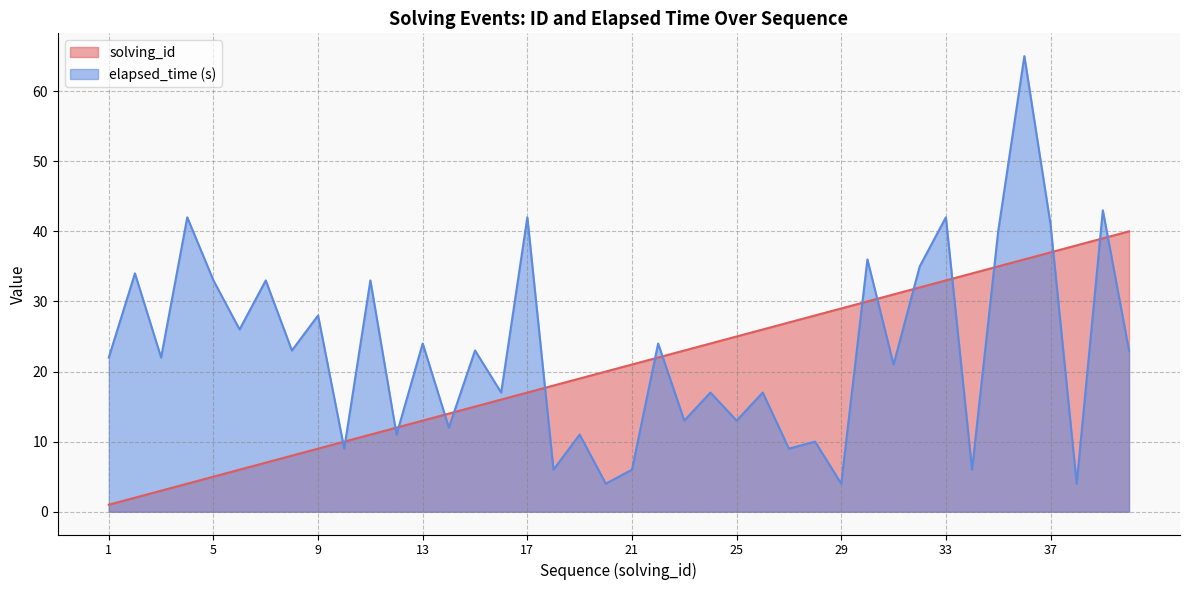

What is the maximum value shown in the chart?

65